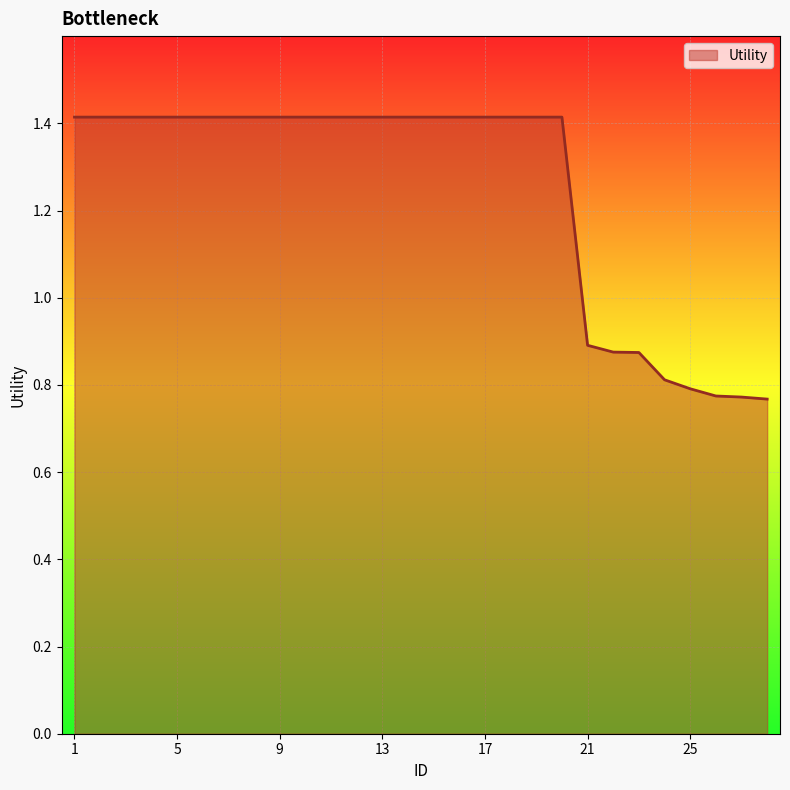

What is the greatest value displayed?

1.4